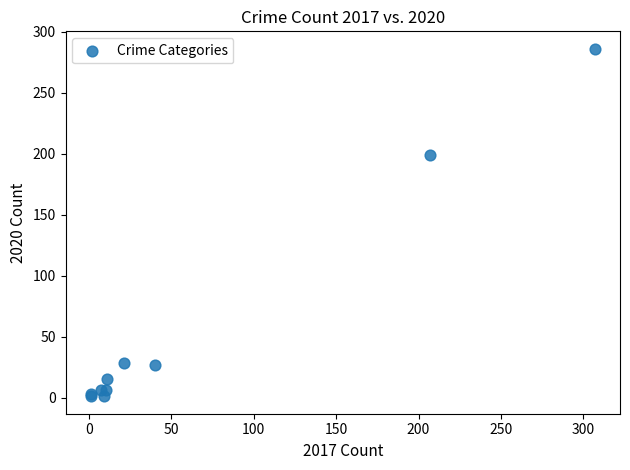

What Y value in the scatter plot is closest to 143?

199